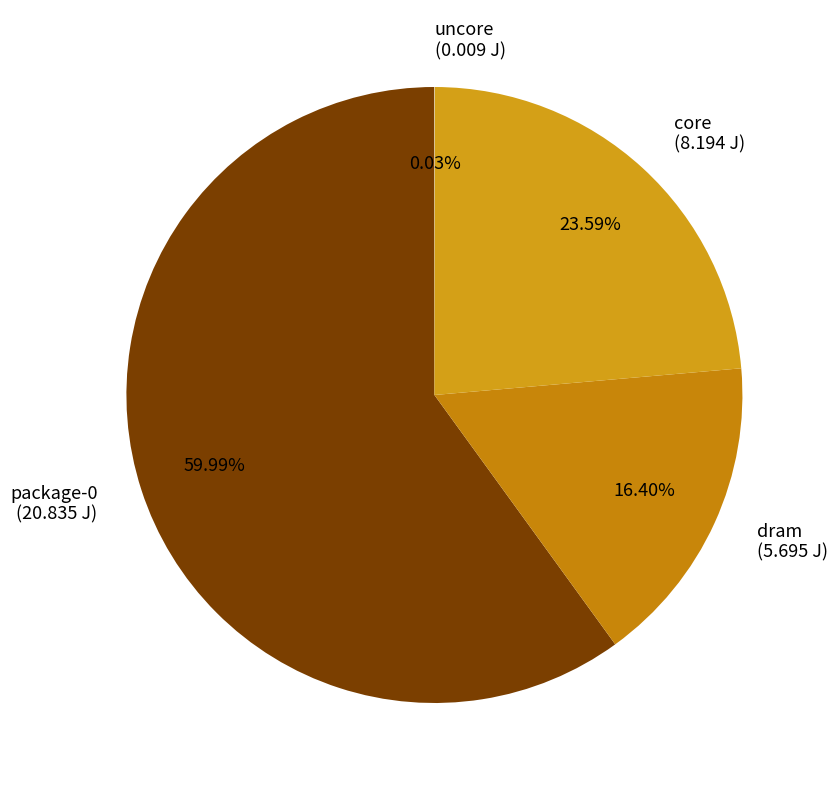

What is the ratio of the value at package-0 (20.835 J) to the value at core (8.194 J)?

2.5